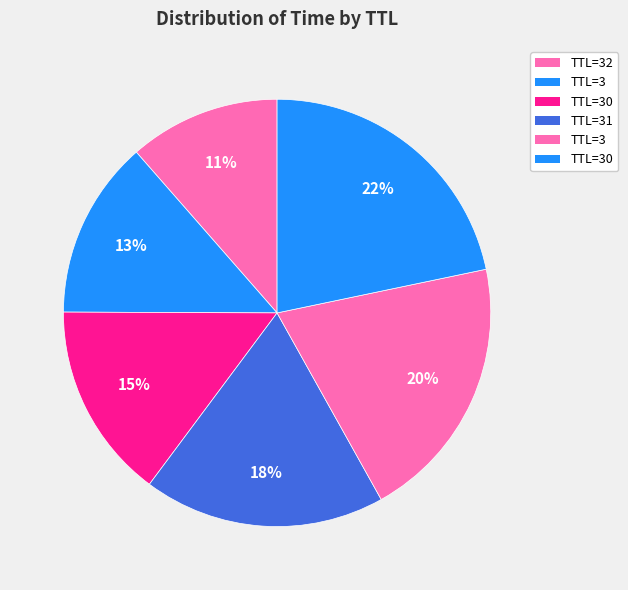

How many slices are in this pie chart?

6